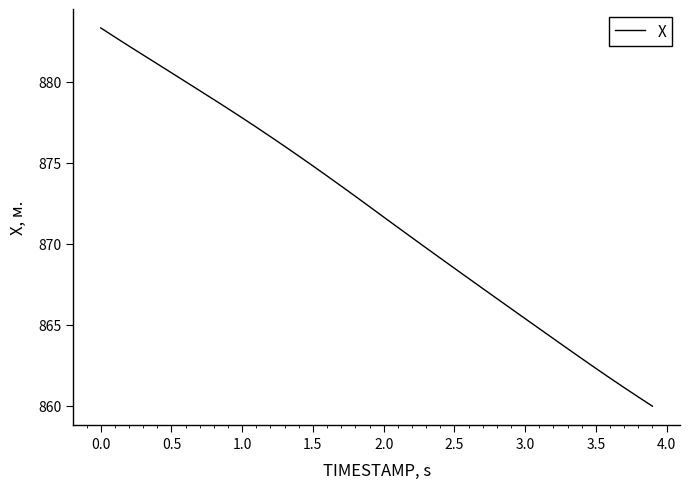

What is the difference between the maximum and minimum values?

23.4